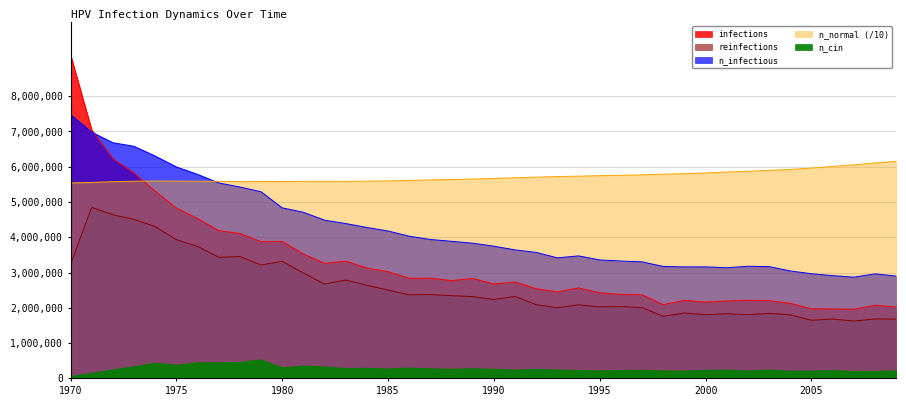

What is the difference between the n_infectious values at 2002 and 1980?

1656293.0